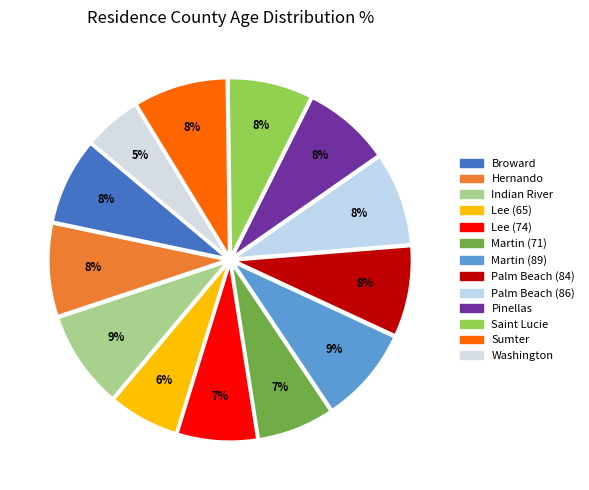

Count the number of slices in the pie.

13